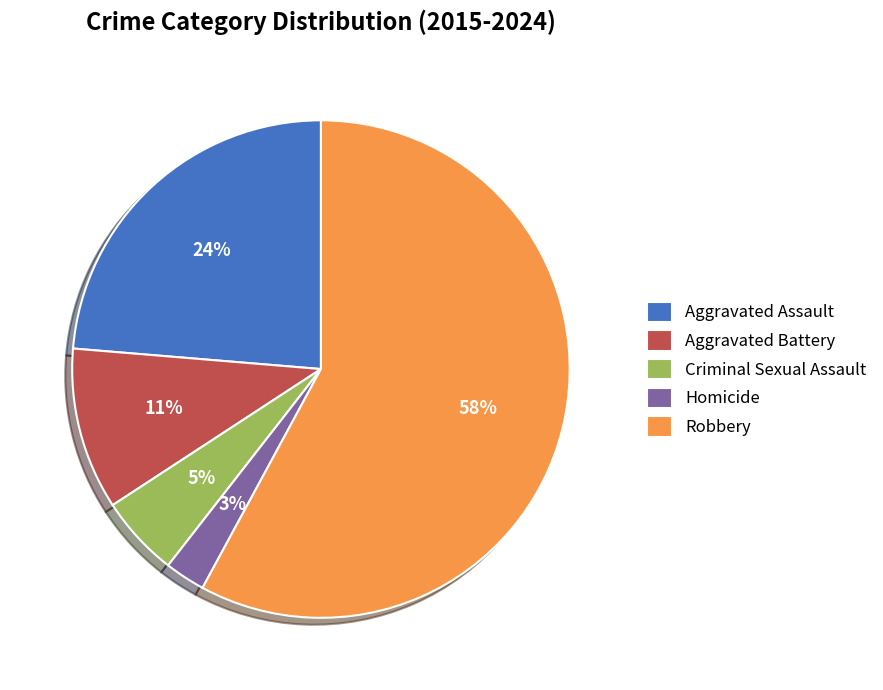

To the nearest percent, what is the combined percentage of Aggravated Battery and Criminal Sexual Assault?

16%